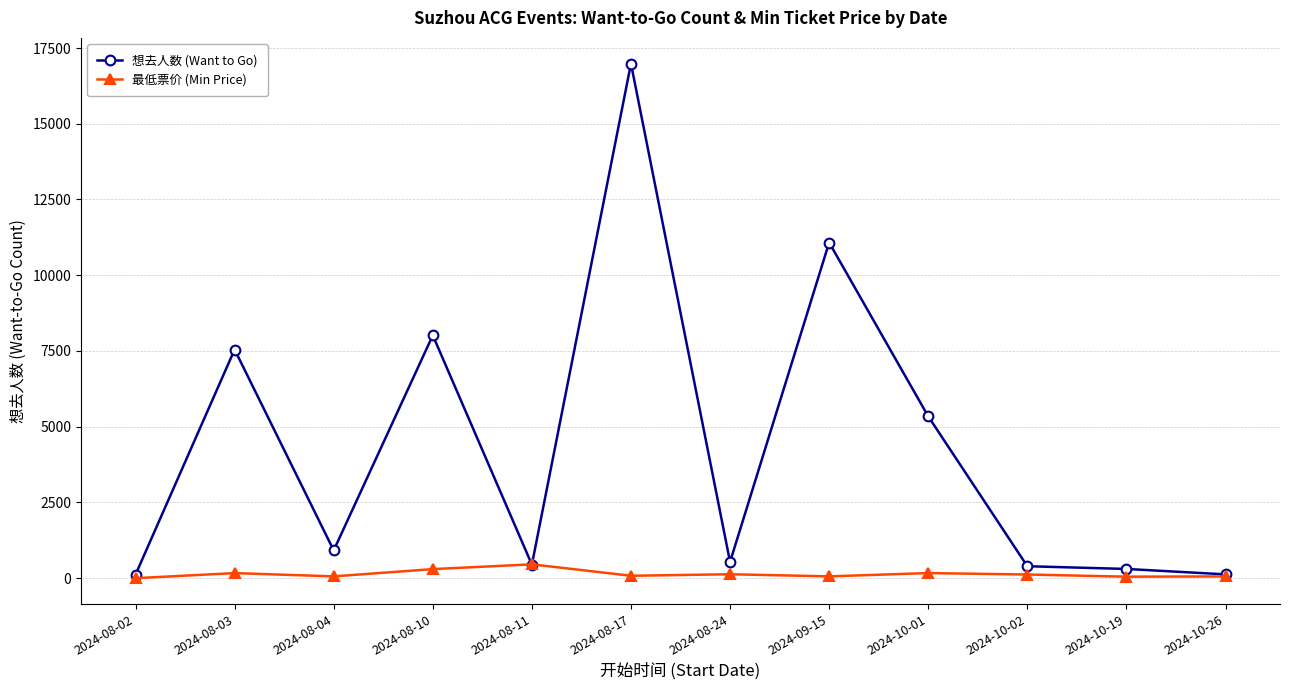

What value does the 想去人数 (Want to Go) series have at 2024-10-26?

126.0